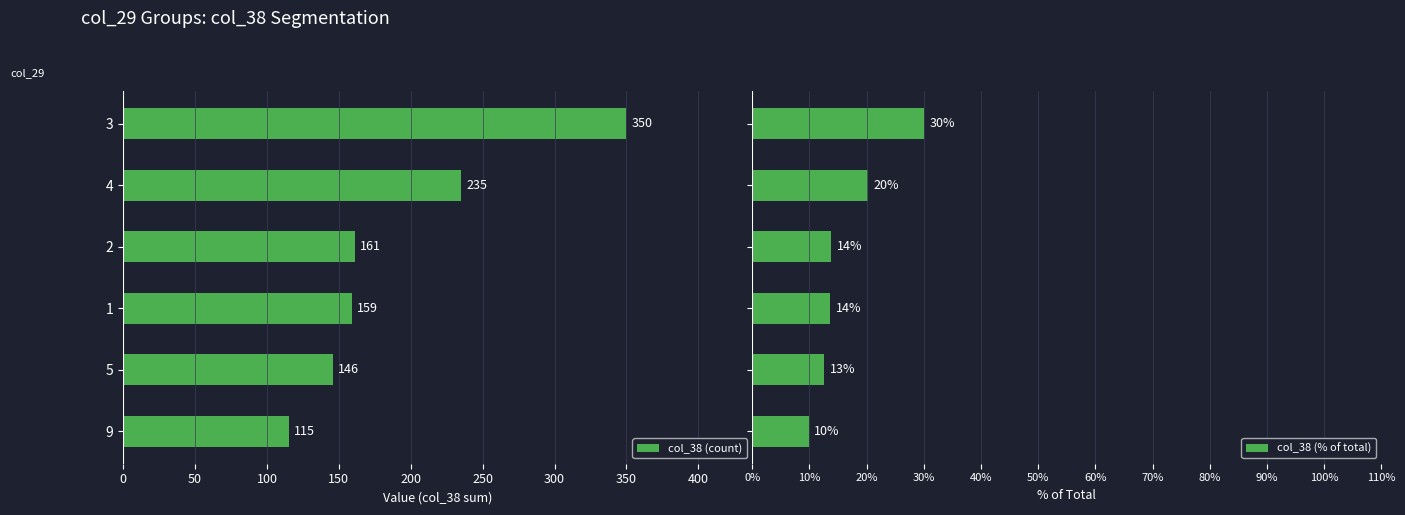

The value of col_38 (count) at 3 is 89. True or false?

False